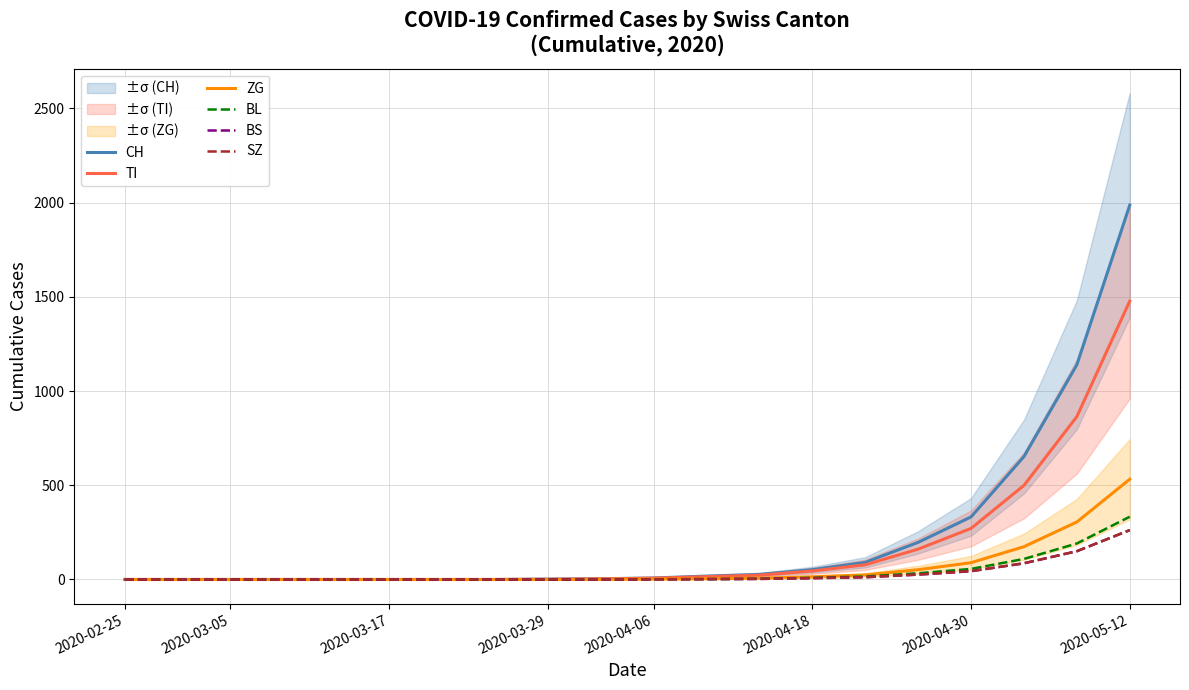

What are all the series names shown in the legend?

CH, TI, ZG, BL, BS, SZ